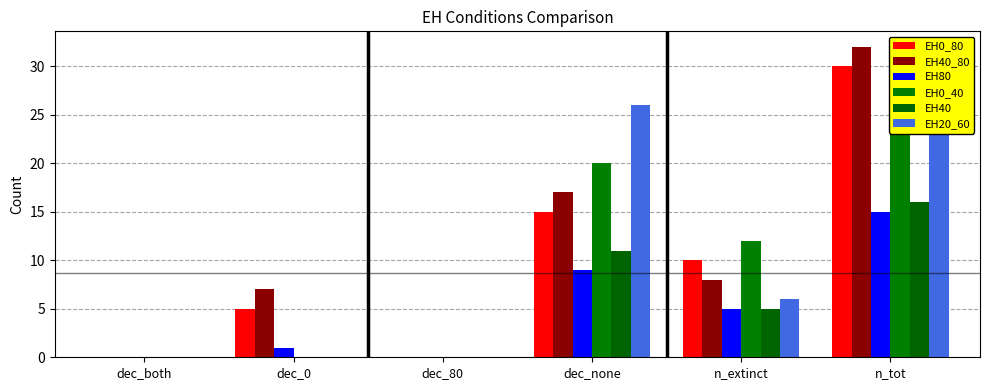

What position from the right is dec_80?

4